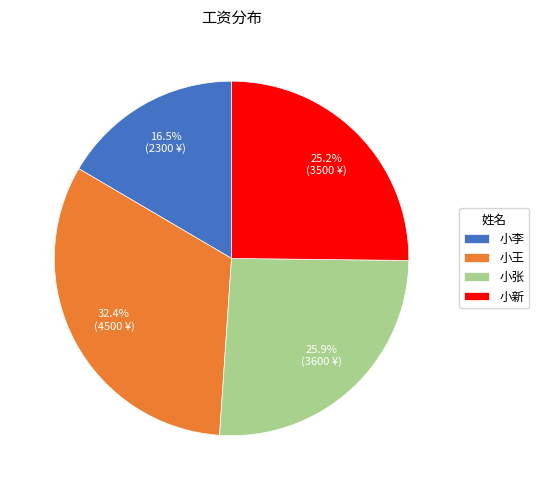

The 小张 slice represents 14% of the pie. True or false?

False